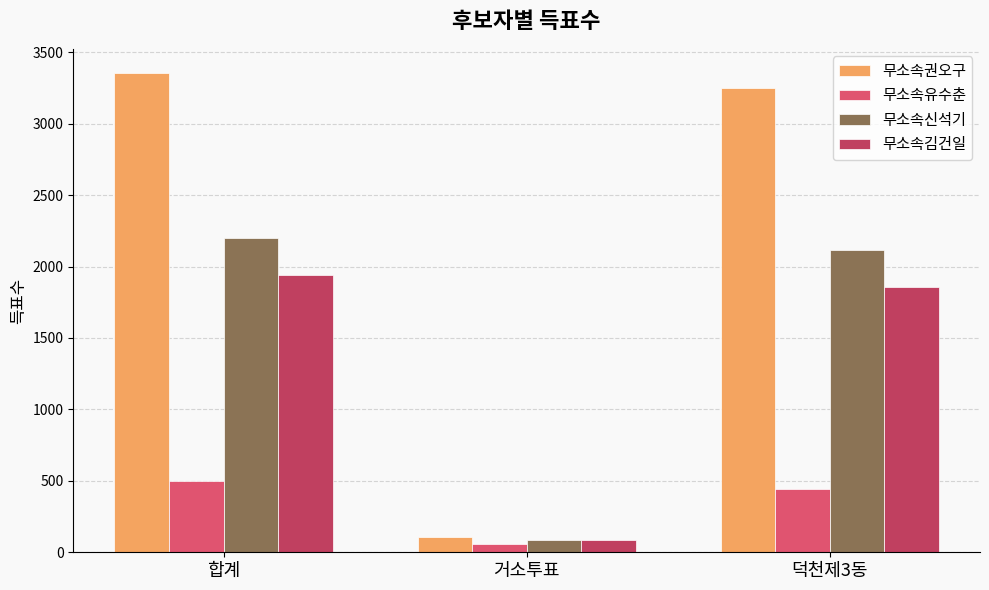

What is the label of the 2nd bar from the right?

거소투표